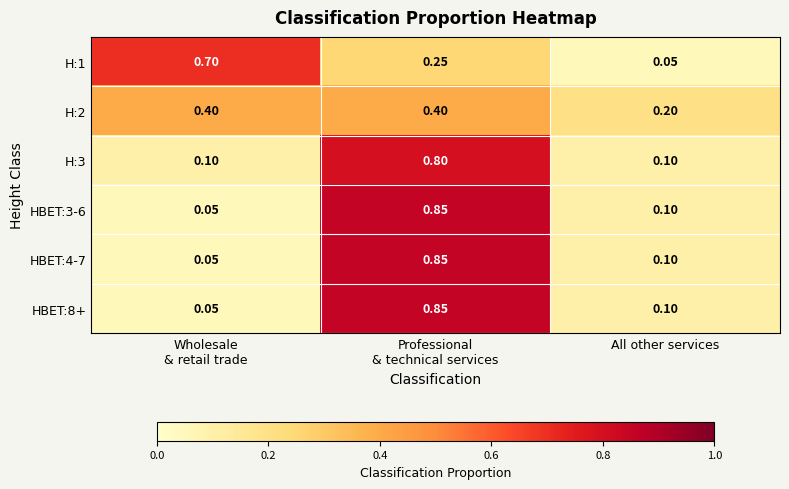

At which label is H:2 closest to 0?

All other services